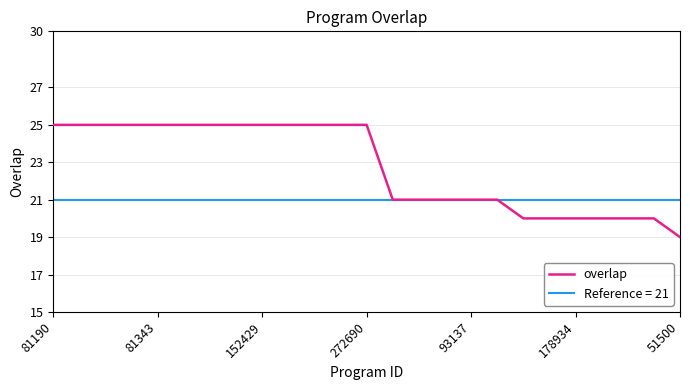

True or false: the data has more than 1 interior local peaks.

False